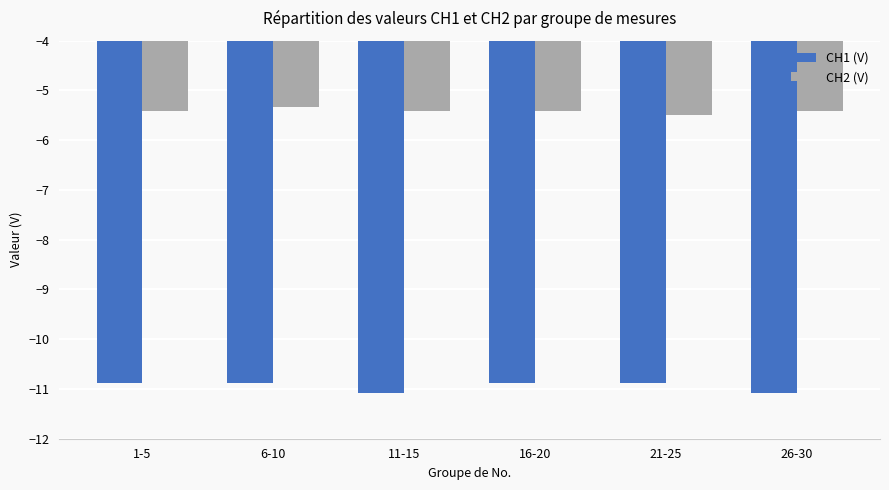

What is the spread (max minus min) of values at 1-5?

5.5